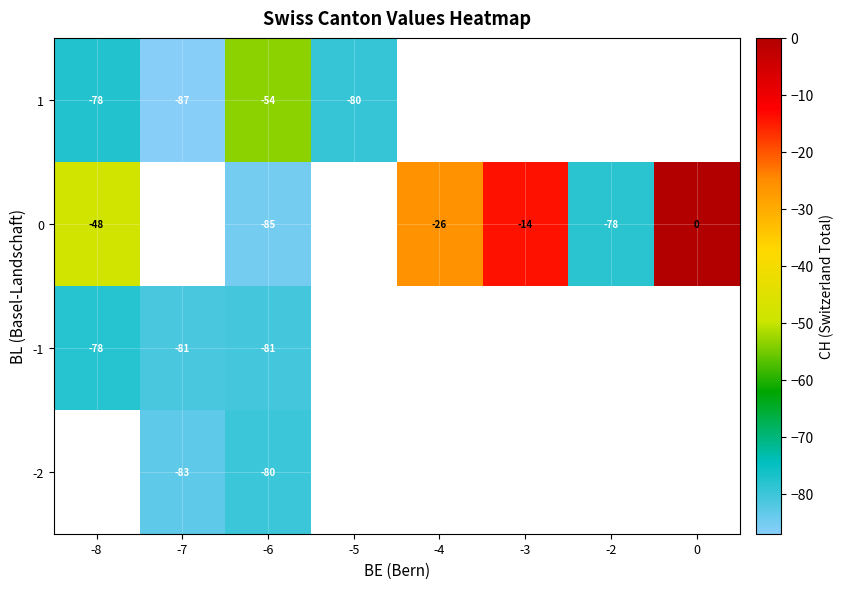

Is it true that -1 equals -81 at -7?

True